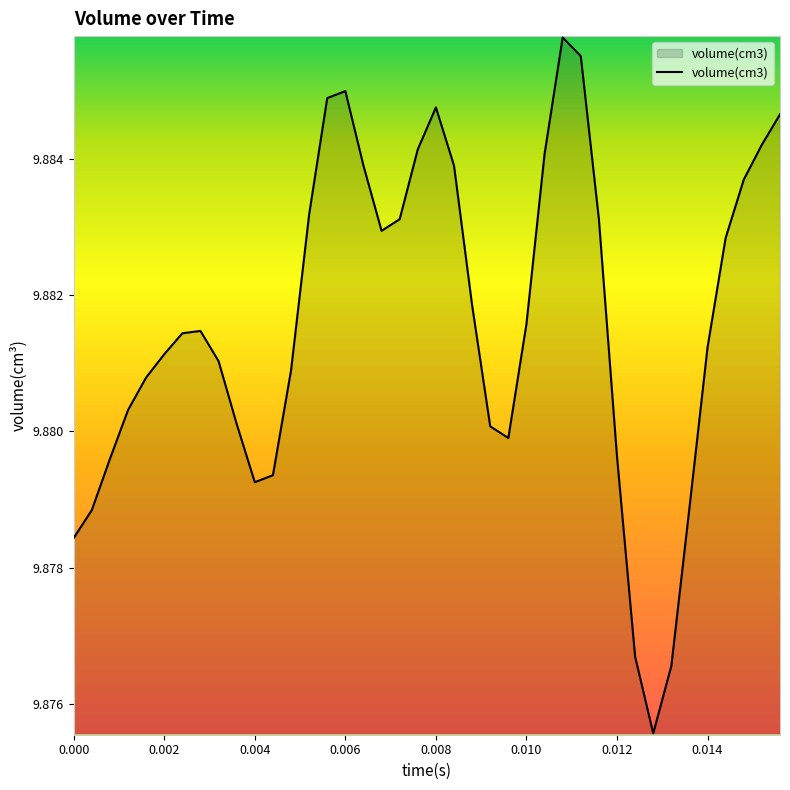

Is it true that the value at 0.000 is 5.9?

False